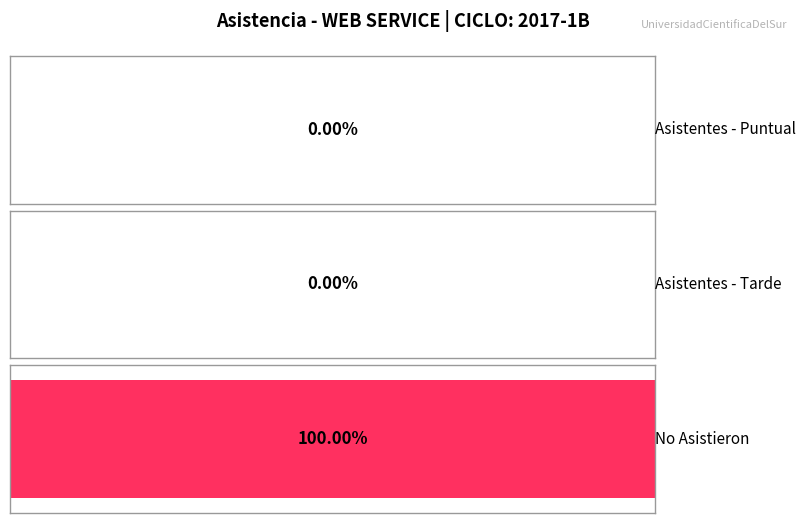

Is the value of No Asistieron at 22-FEB greater than the value of Asistentes - Tarde at 23-ENE?

Yes